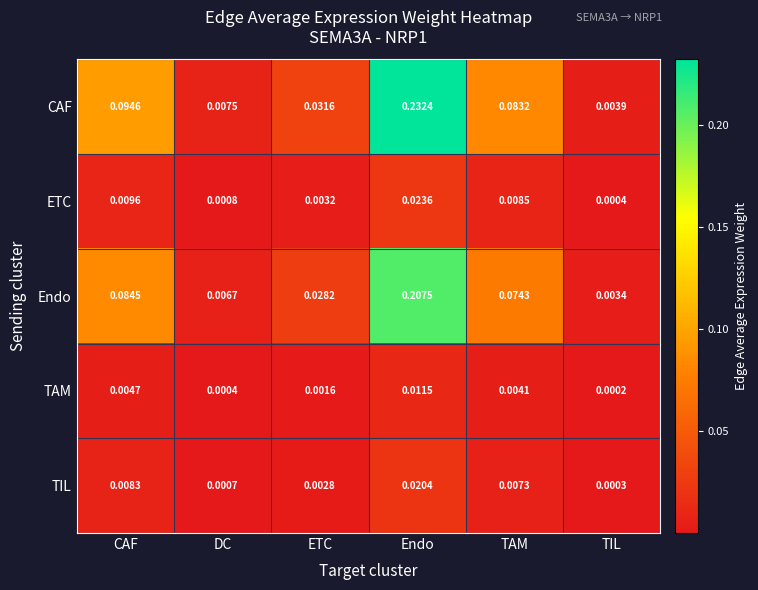

Which series changed the most between ETC and TIL?

CAF